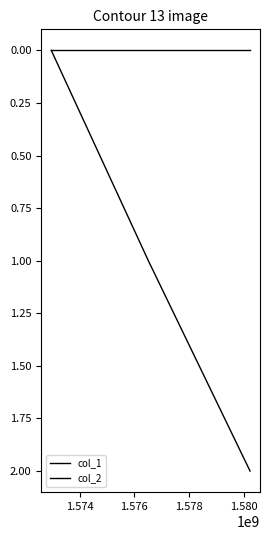

How many series are shown in this chart?

2